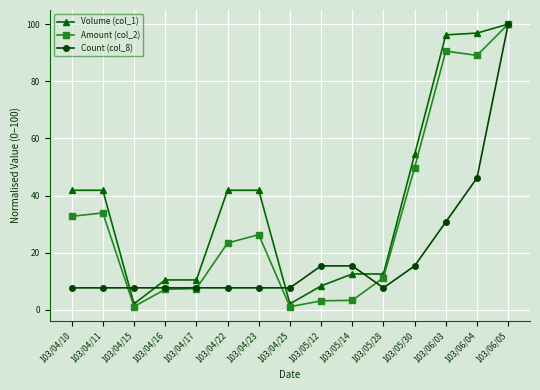

What is the label of the 9th point from the left?

103/05/12